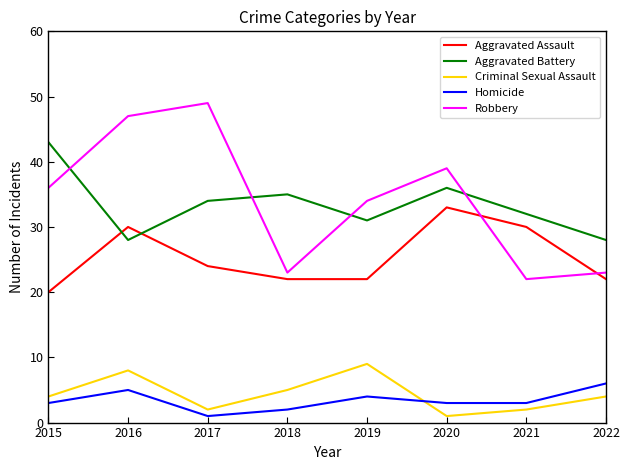

True or false: Aggravated Battery has a value of 31 at 2019.

True